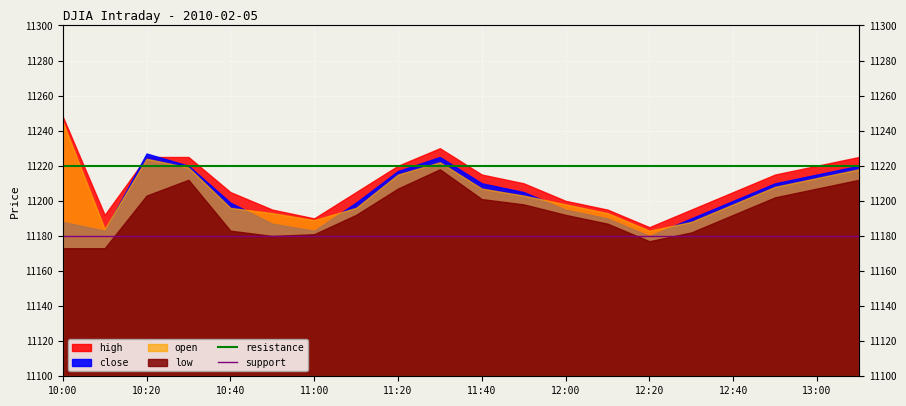

Is it true that support equals 6767 at 10:00?

False